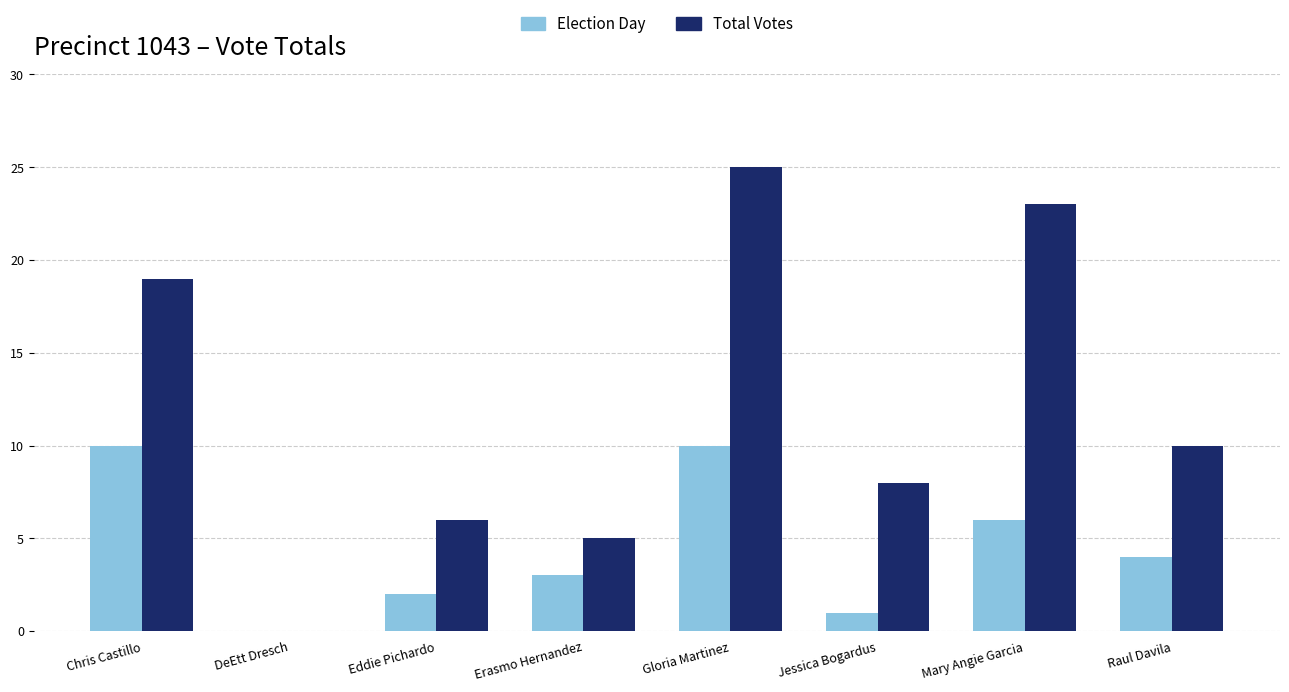

How many positive values does the Total Votes series have?

7